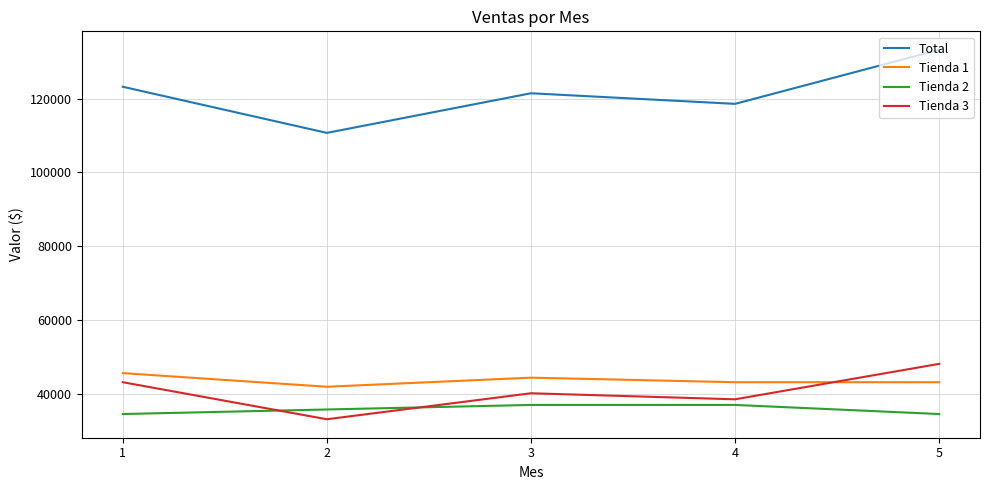

The value of Tienda 3 at 4 is 38483.1. True or false?

True